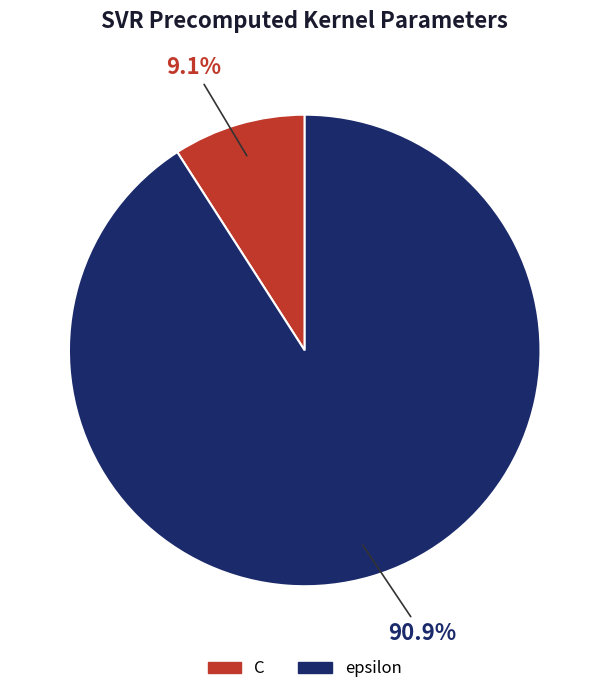

Does any single category account for the majority?

Yes